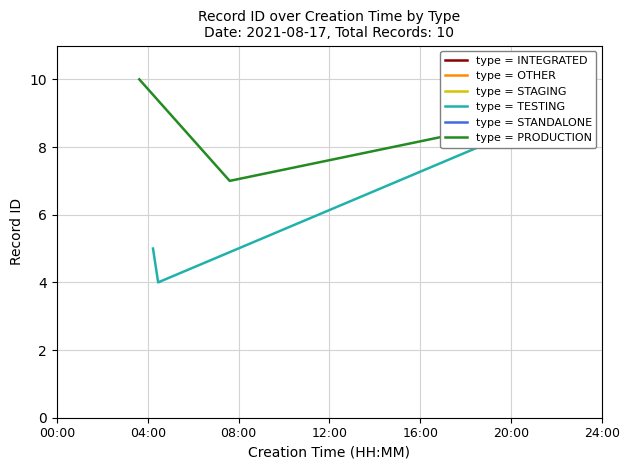

What is the maximum value for type = PRODUCTION?

10